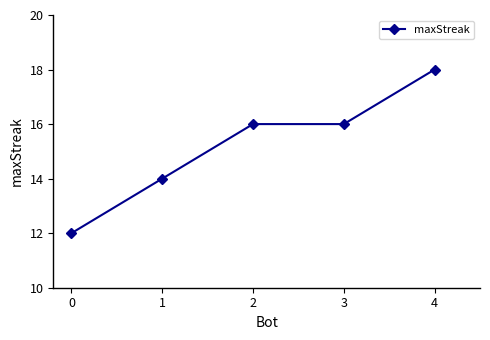

What is the difference between the maximum and second lowest values?

4